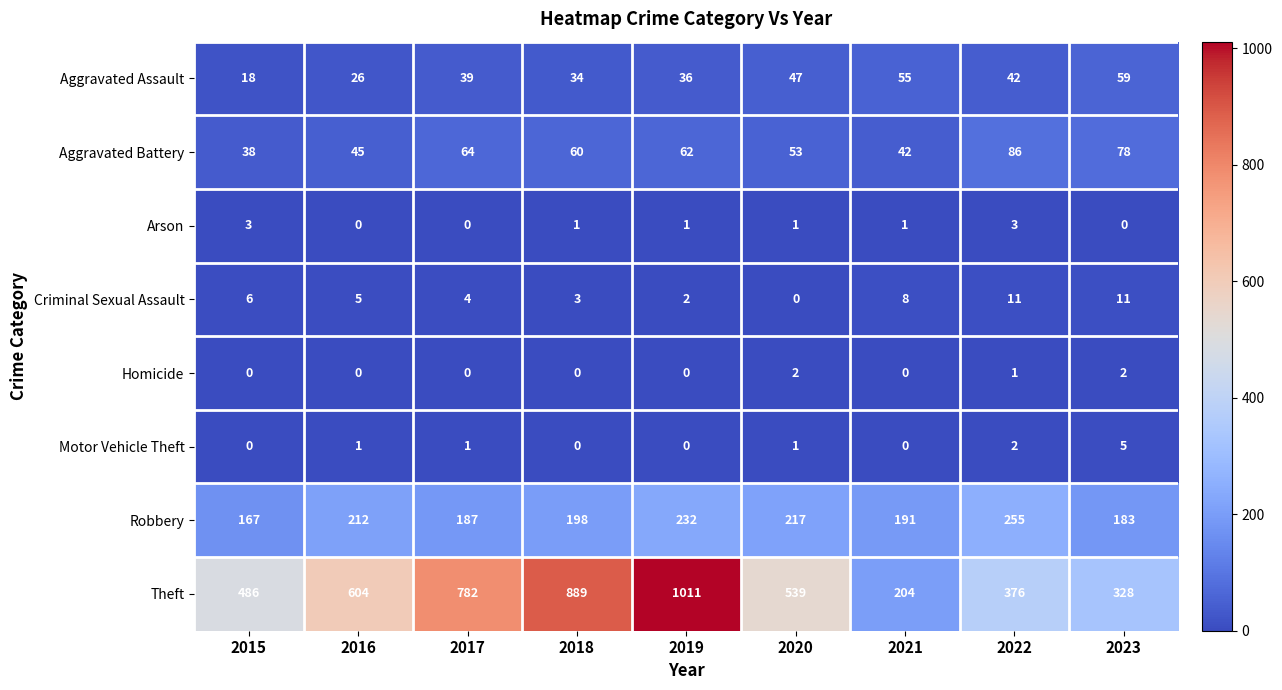

True or false: Aggravated Assault has a value of 55 at 2021.

True